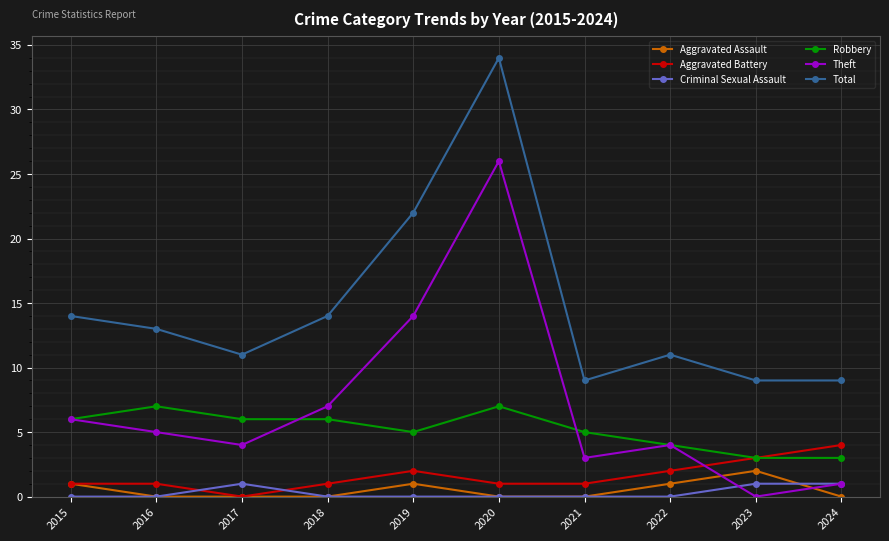

Count the number of categories in the chart.

10